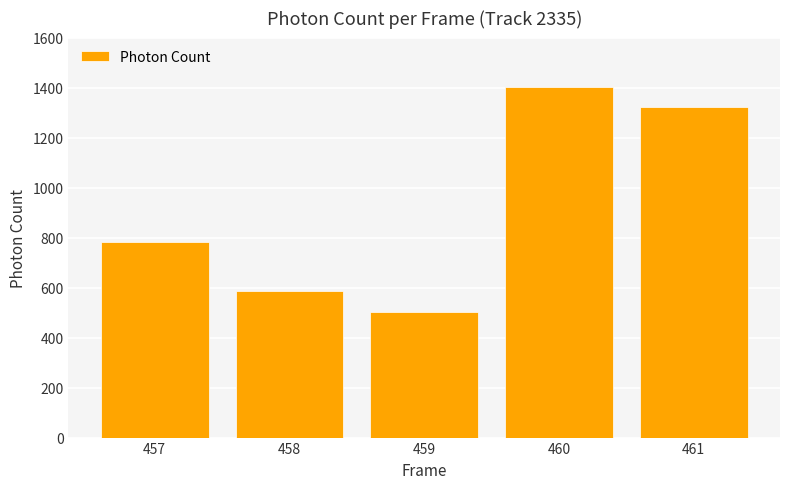

List the labels in order of value, largest first.

460, 461, 457, 458, 459